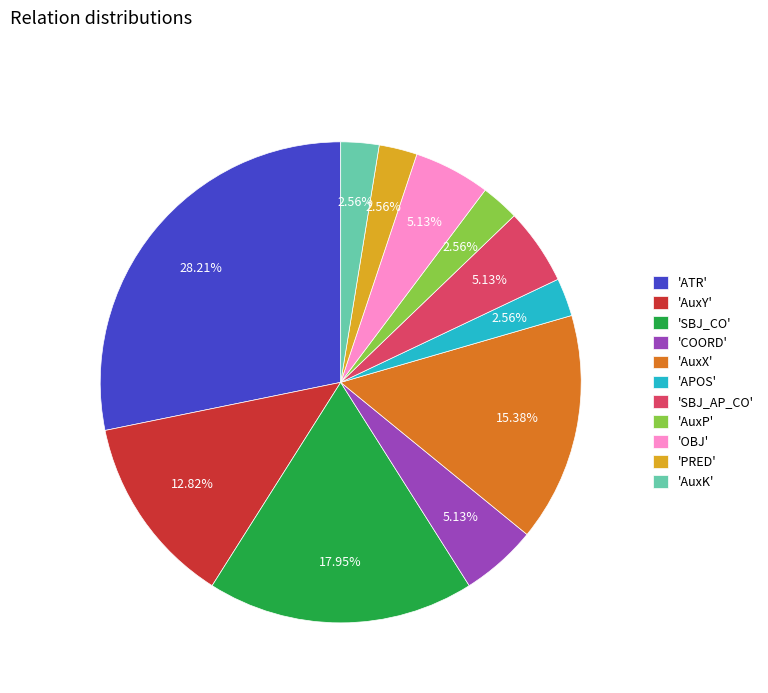

How many slices are in this pie chart?

11